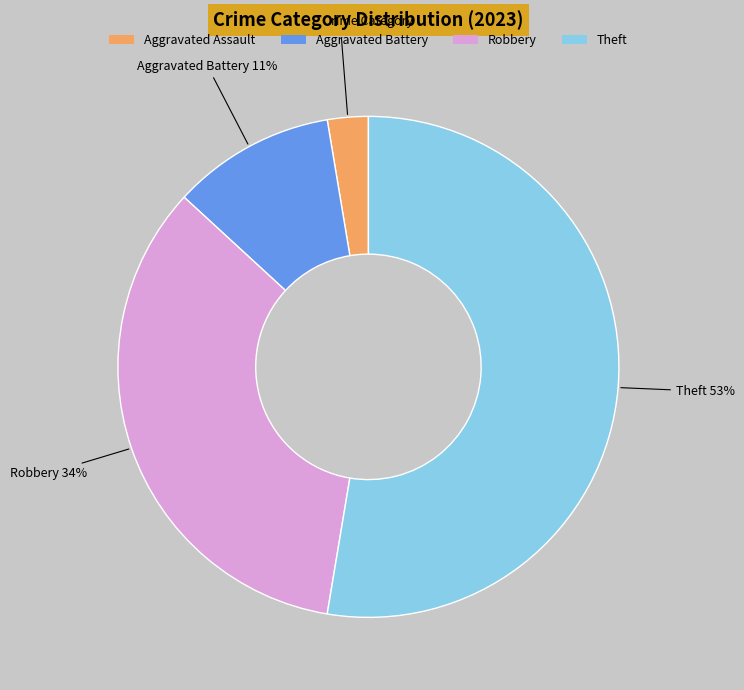

What is the largest slice in the pie chart?

Theft